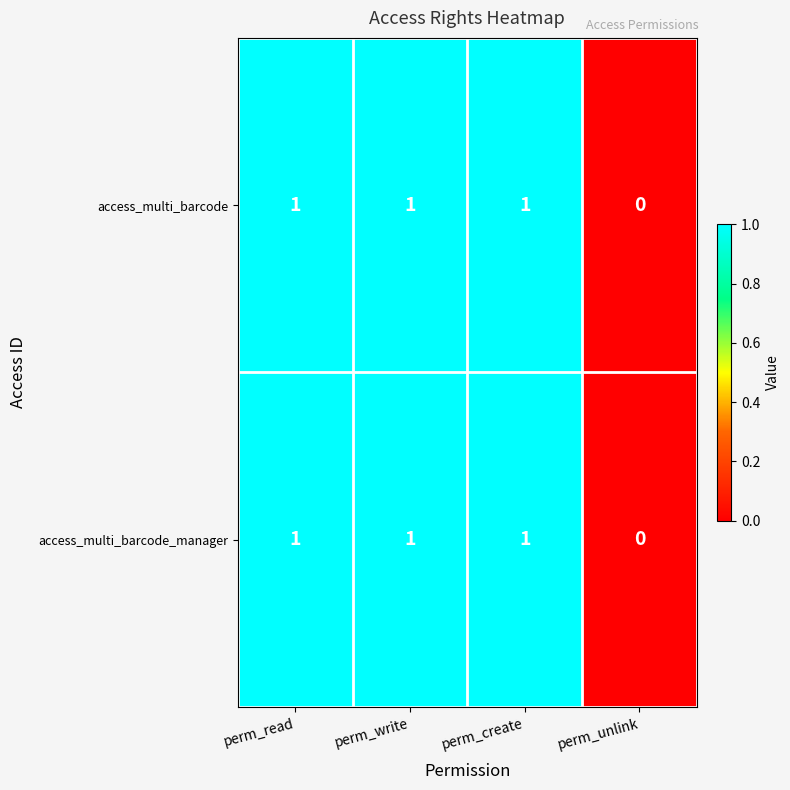

The access_multi_barcode series shows 0 at perm_write. True or false?

False